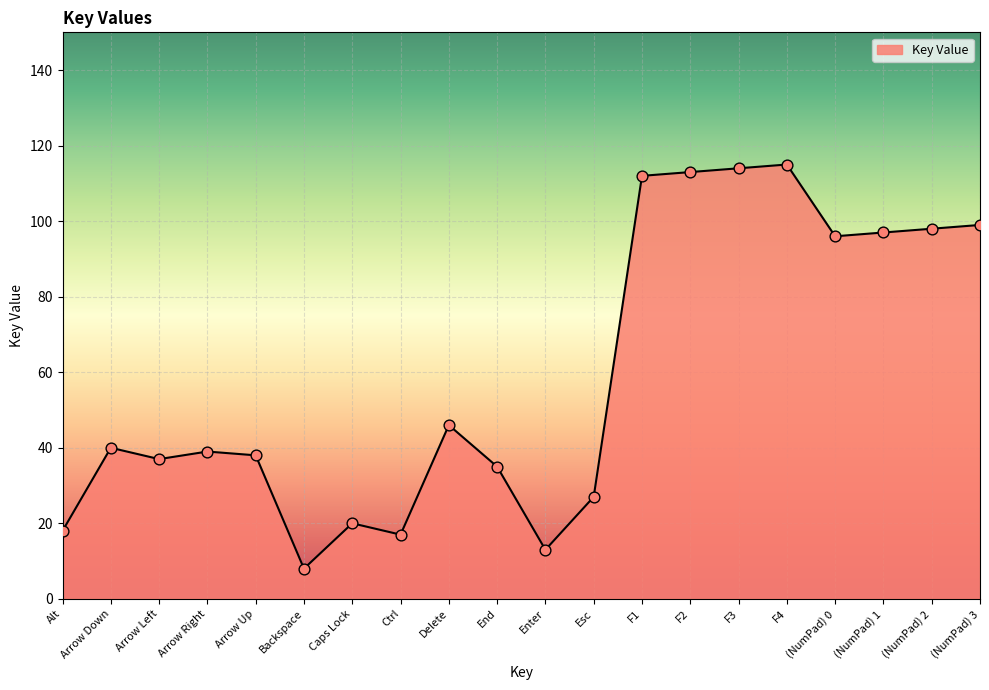

What is the change in value from F4 to (NumPad) 1?

-18